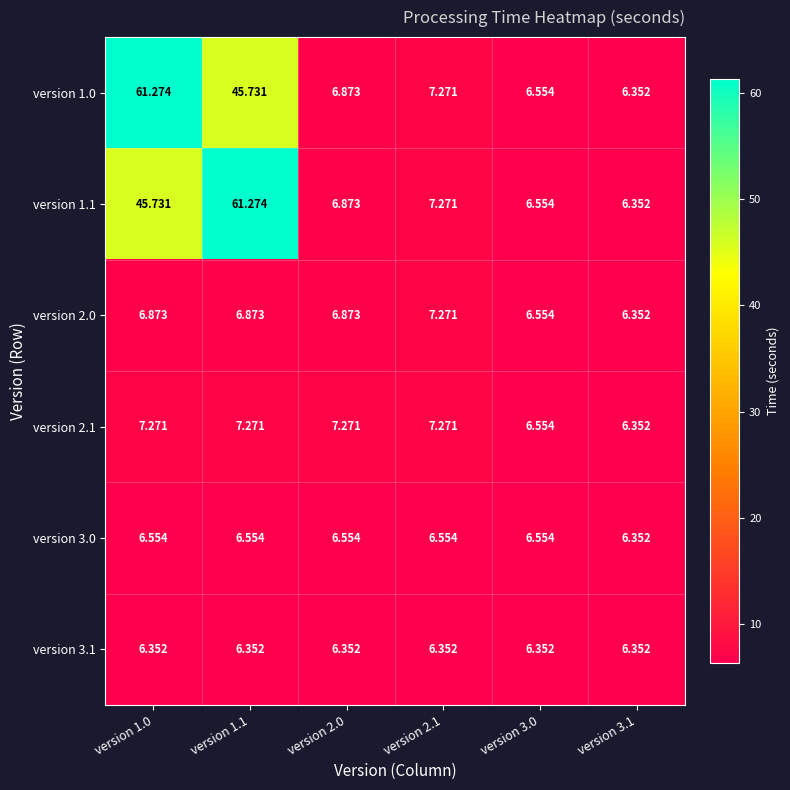

Is the value of version 1.1 at version 2.1 greater than the value of version 3.0 at version 1.0?

Yes